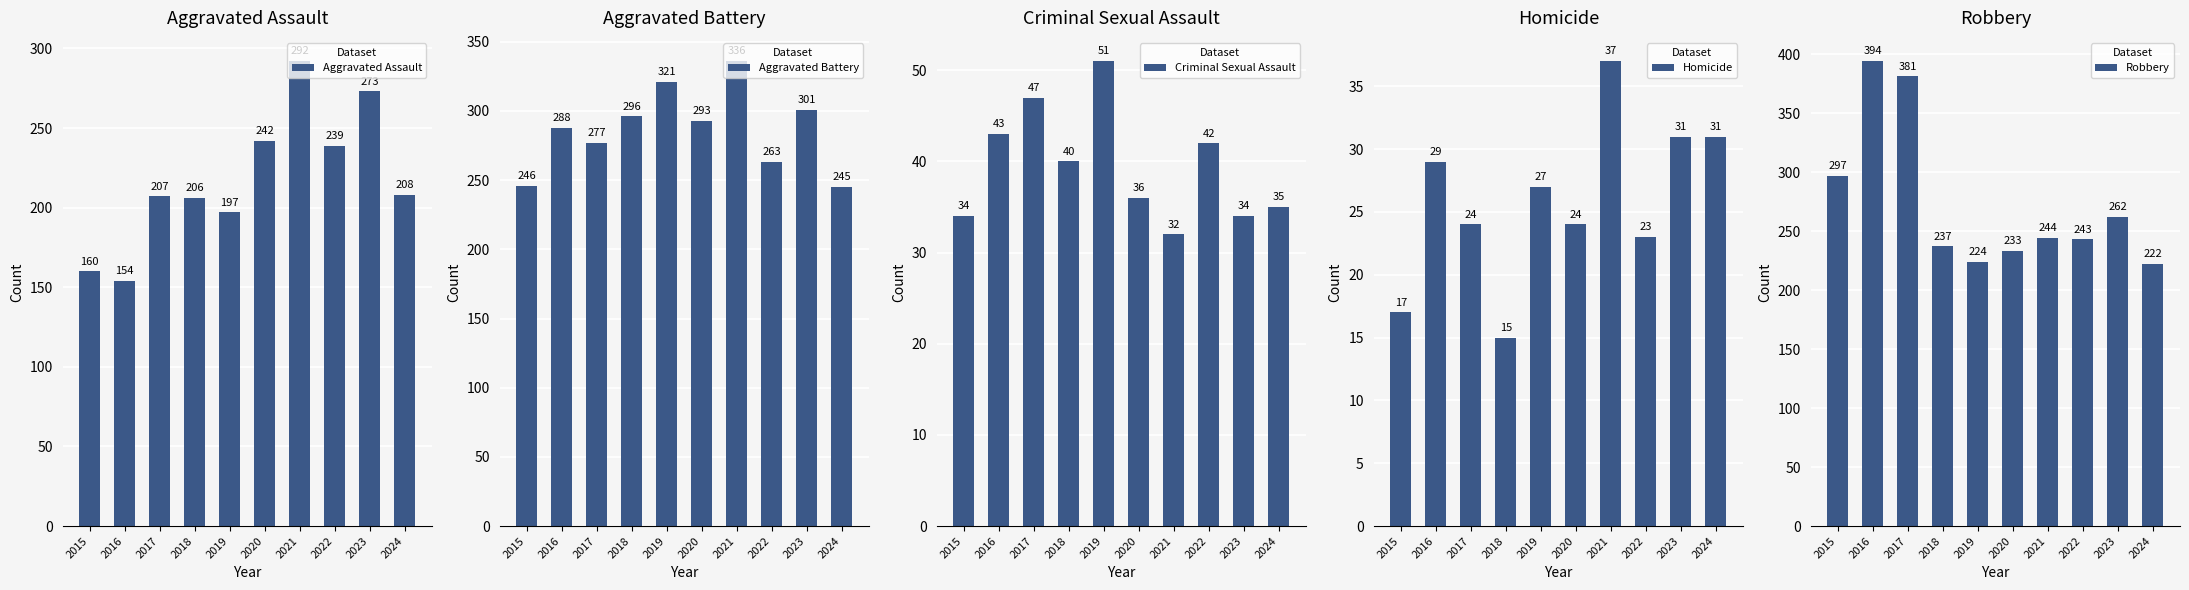

What is the approximate value of Robbery at 2017?

381